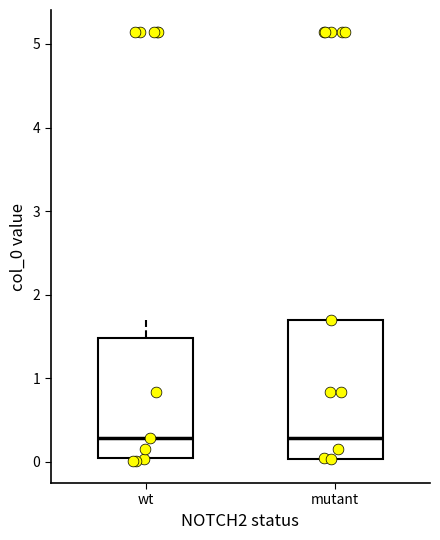

Reading left to right, read every box against the y-axis: the position of its median line, the range the box covers, and the ends of its whiskers. The values are not printed on the chart, so give them approximately, as read against the axis.

wt: median 0.3, box 0.0 to 1.5, whiskers 0.0 (just below the box's lower edge) to 1.7
mutant: median 0.3, box 0.0 to 1.7, whiskers 0.0 (just below the box's lower edge) to 1.7